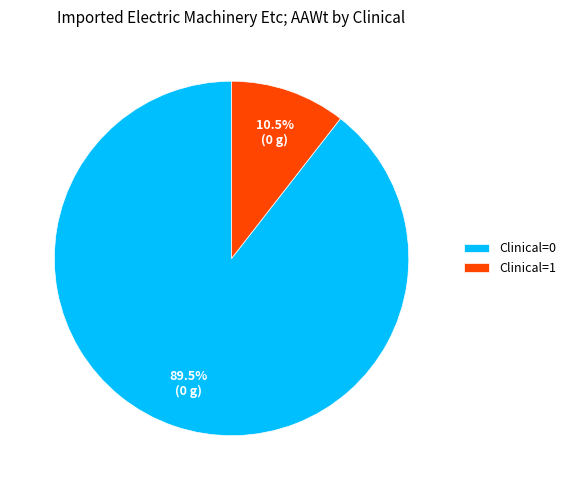

Which has a higher value, Clinical=1 or Clinical=0?

Clinical=0